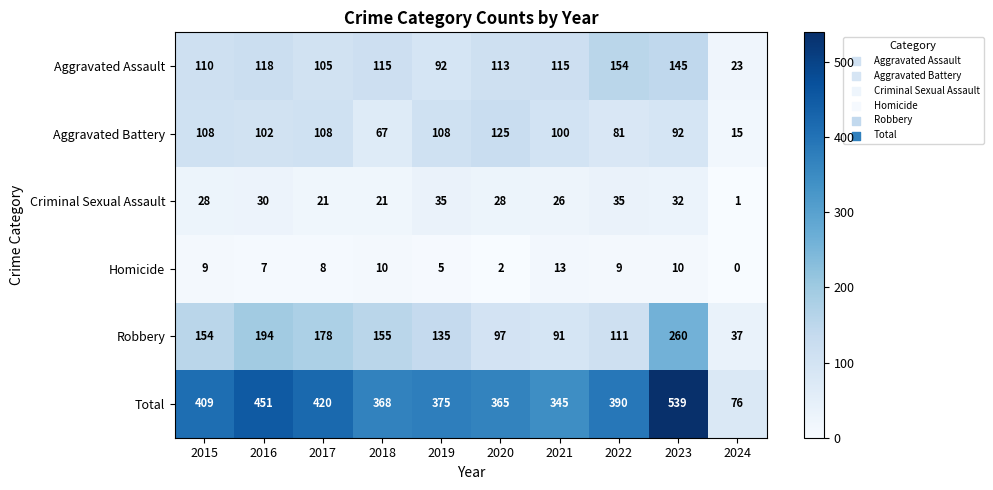

What is the difference between the maximum and minimum values in the Robbery series?

223